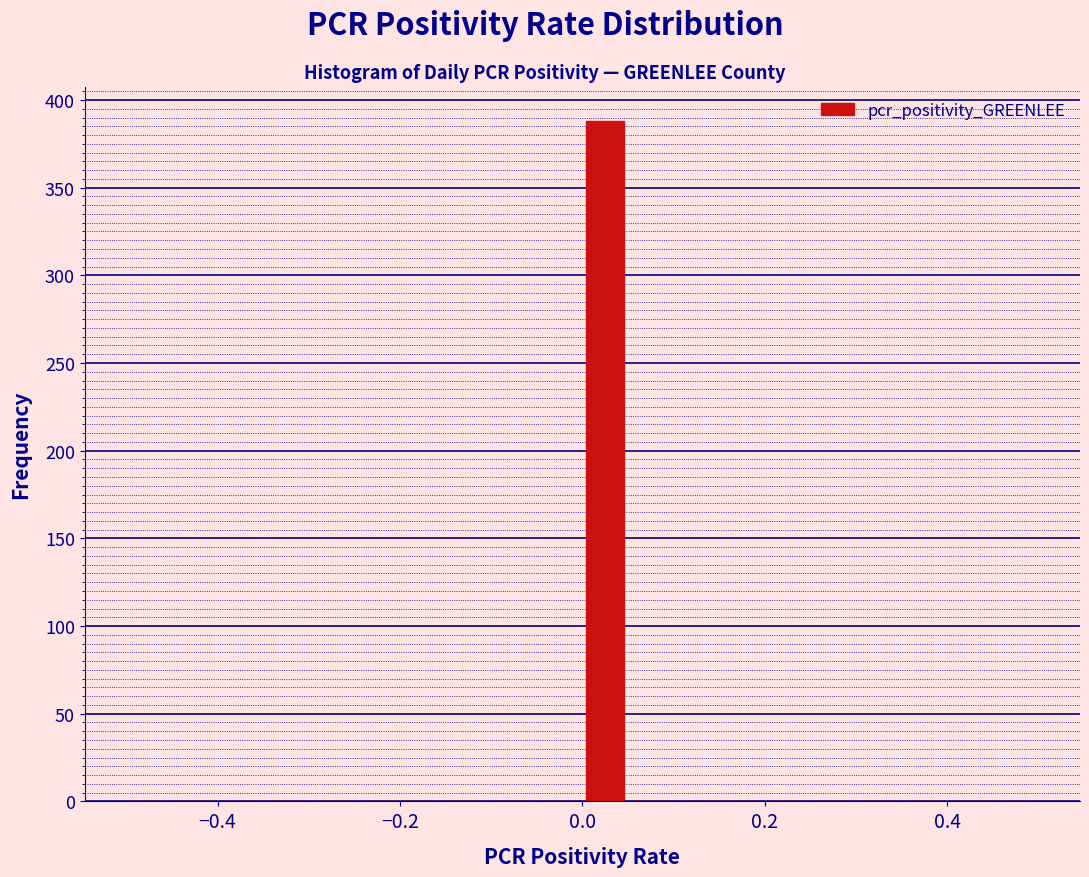

Read against the x-axis, roughly where is the centre of the tallest bar?

0.02